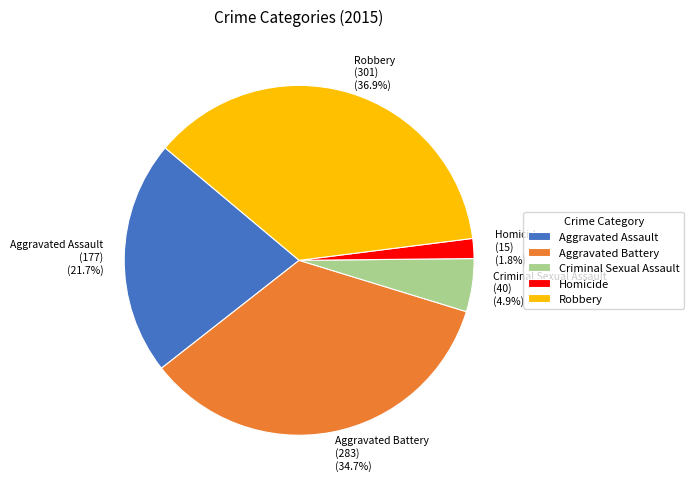

To the nearest percent, what is the difference between the largest and smallest slice percentages?

35%